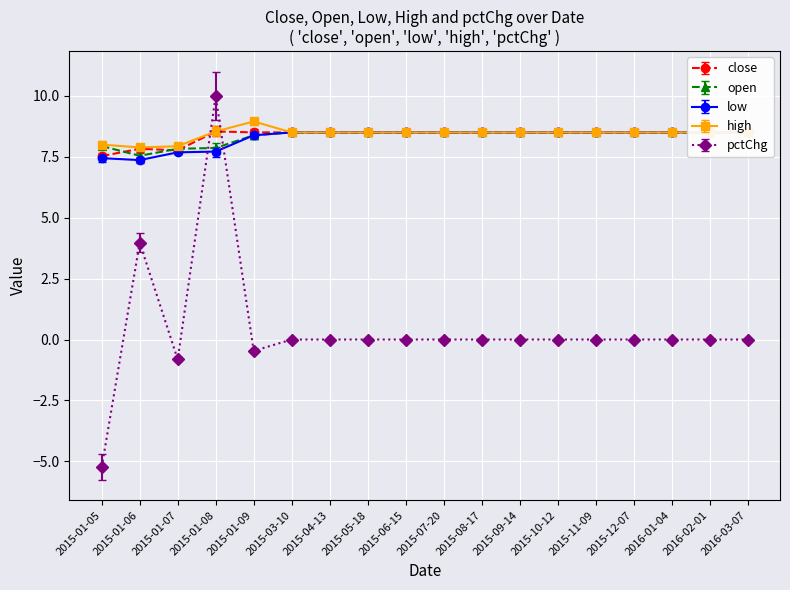

What is the lowest value of the open series?

7.5